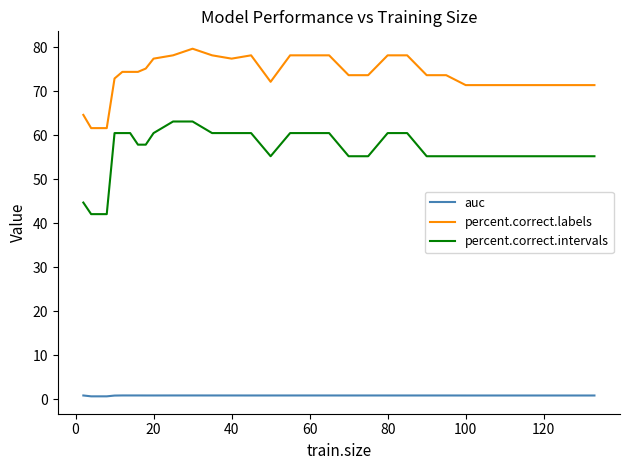

Which series has the largest range (max minus min)?

percent.correct.intervals